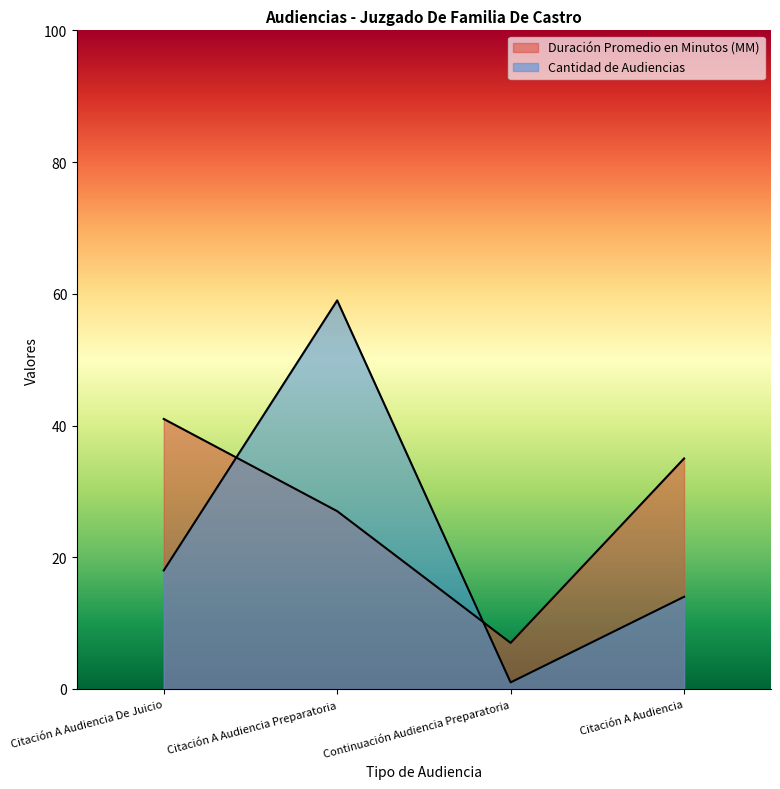

What value does the Duración Promedio en Minutos (MM) series have at Continuación Audiencia Preparatoria, to the nearest 5?

5